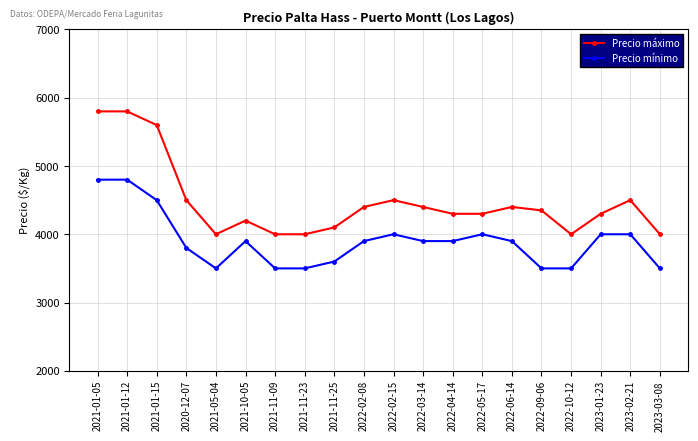

The Precio mínimo series shows 1410 at 2021-01-15. True or false?

False